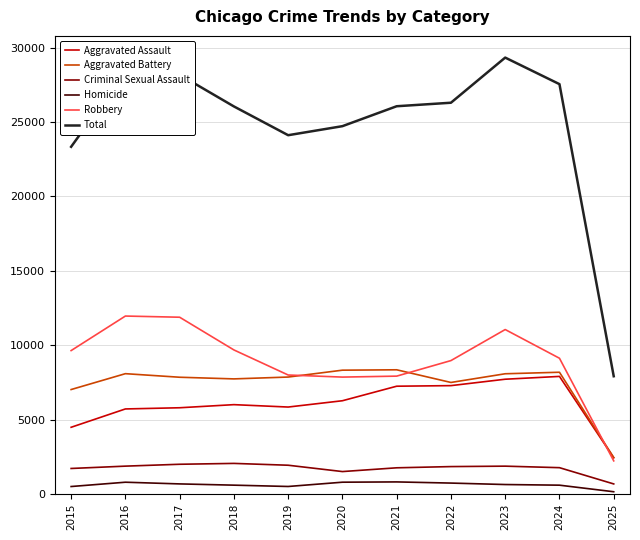

What is the average value of the Aggravated Assault series?

6060